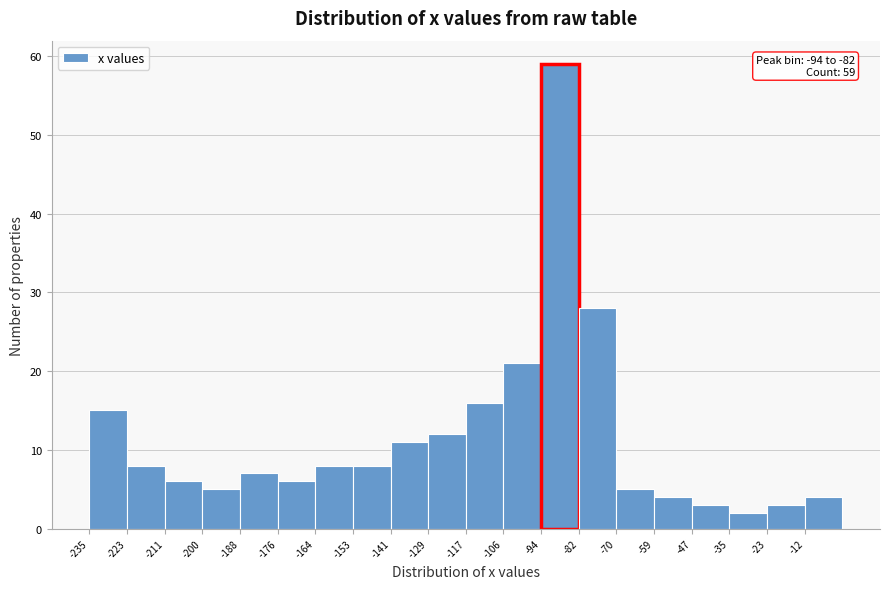

Which range on the x-axis has the tallest bar?

-94 to -82